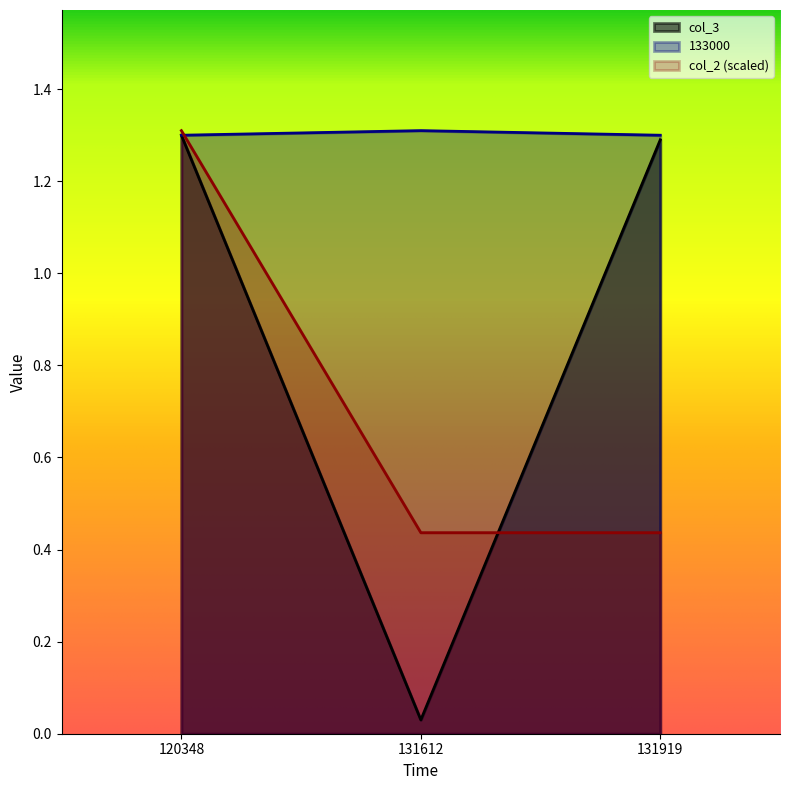

What is the minimum value for 133000?

1.3